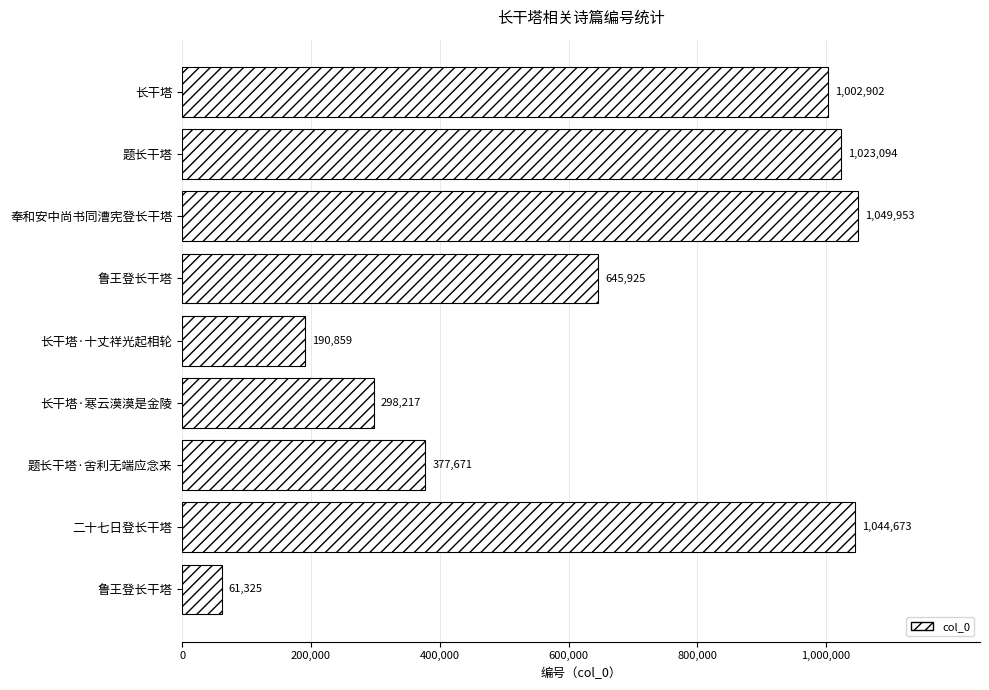

What is the difference between the second highest and second lowest values?

853814